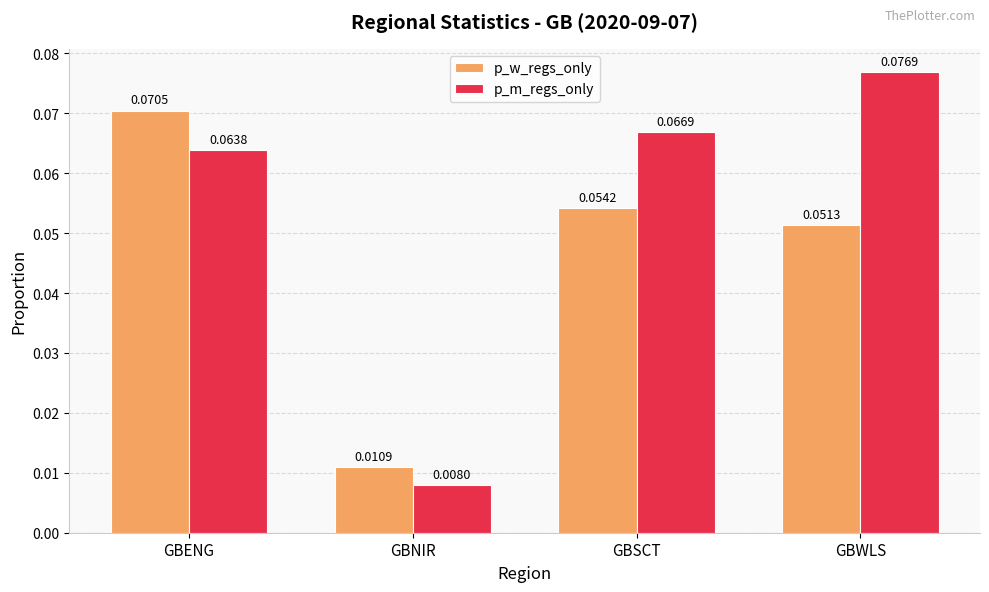

Between GBENG and GBWLS, which series saw the biggest shift?

p_w_regs_only